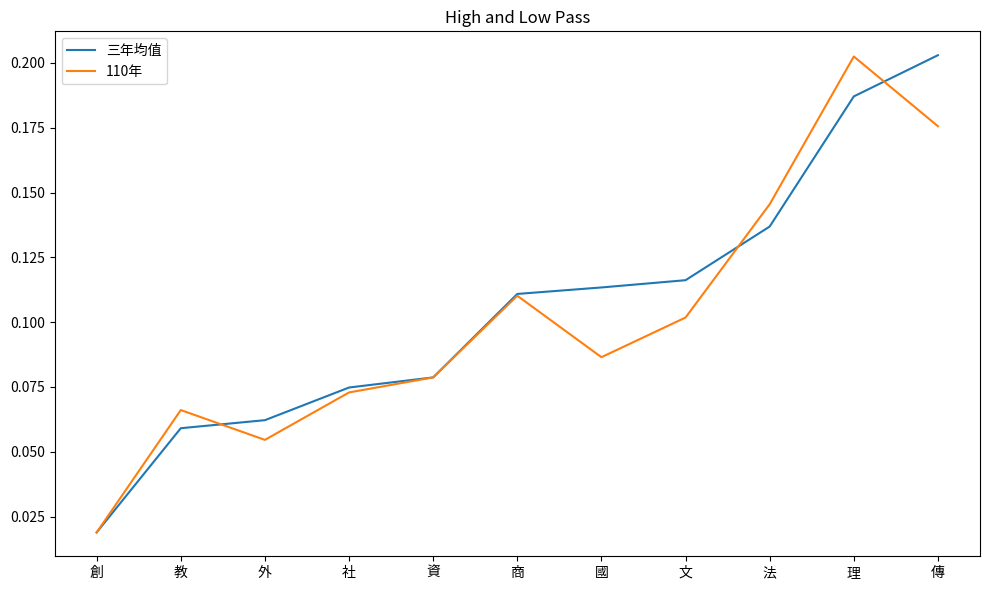

At 法, list the series in order from smallest to largest.

三年均值, 110年